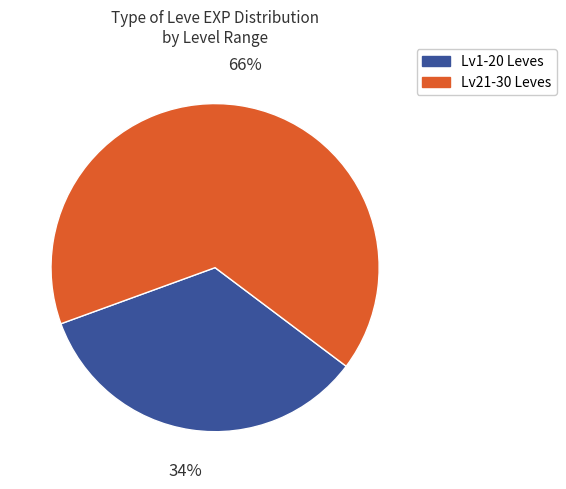

To the nearest percent, what is the average slice percentage?

50%